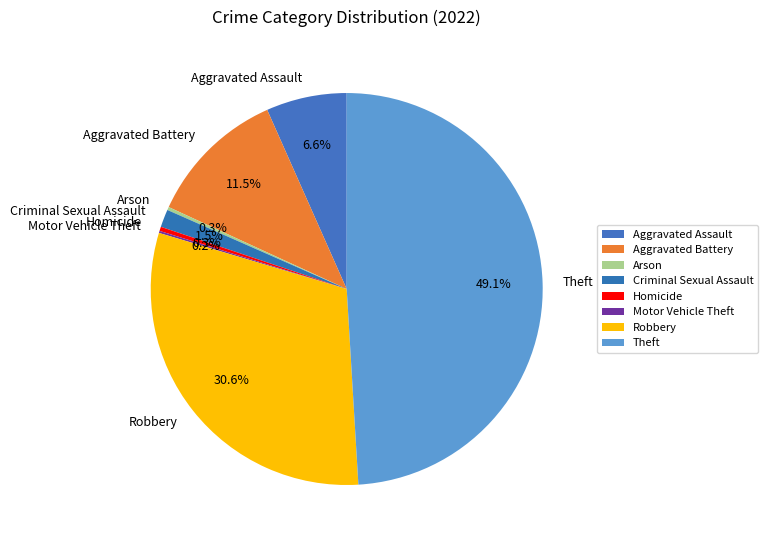

Which slice is the largest?

Theft